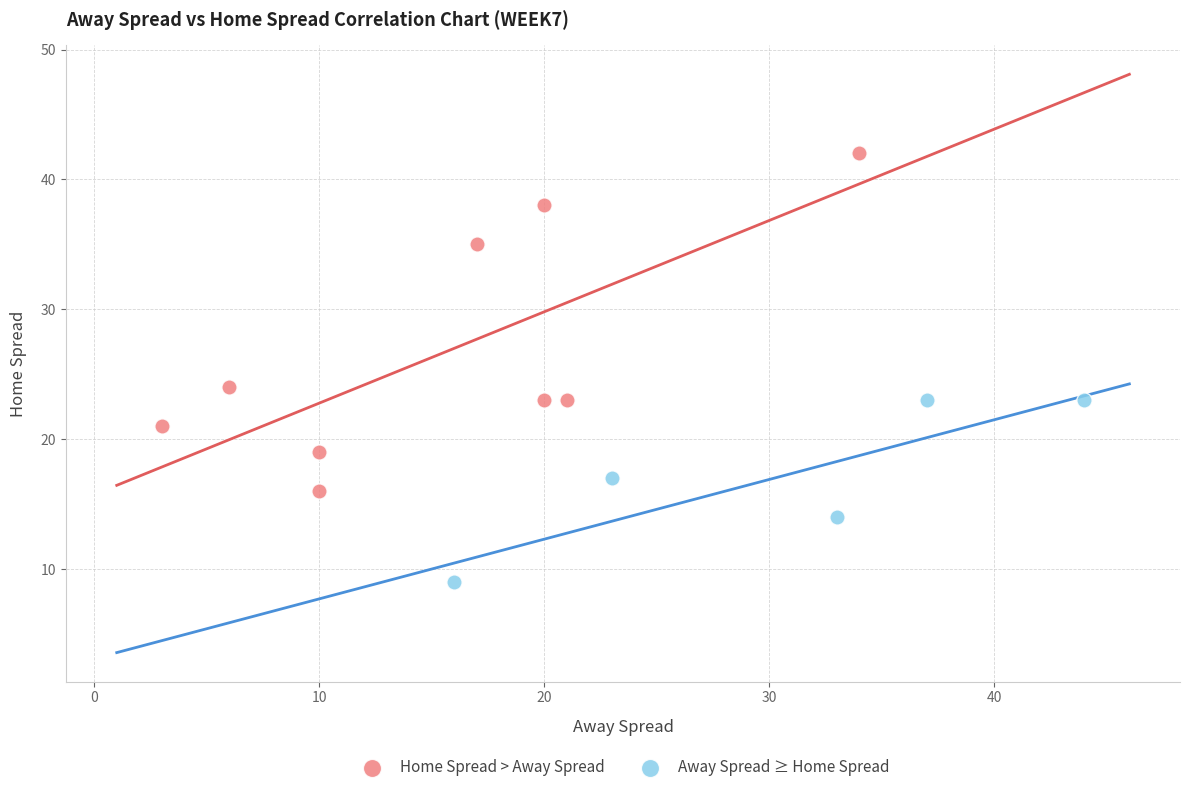

Which series contains the lowest Y value?

Away Spread ≥ Home Spread